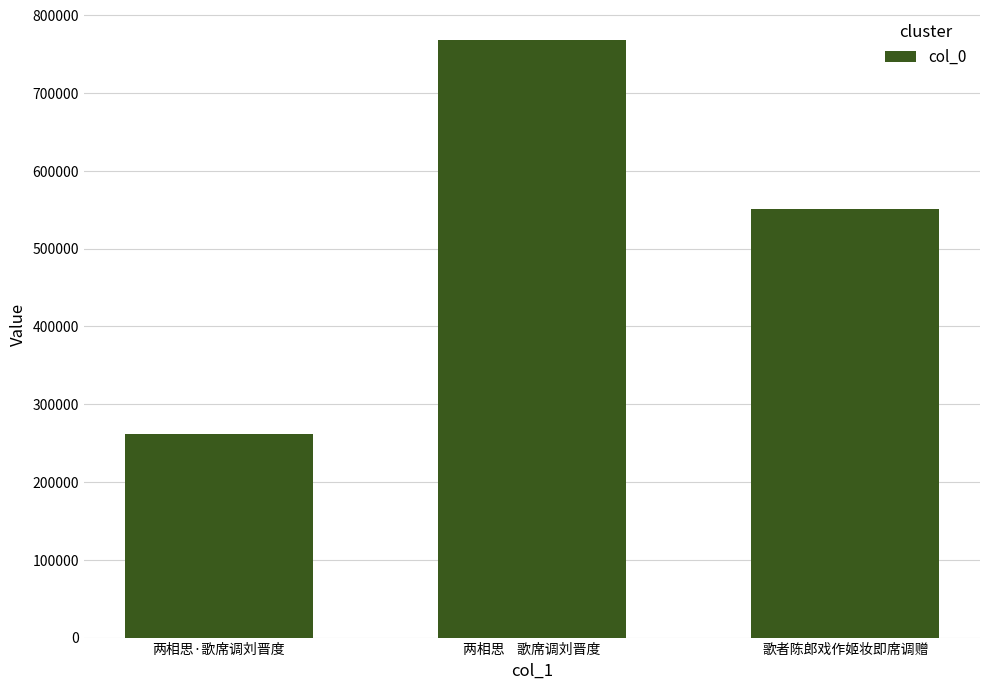

What is the change in value from 两相思·歌席调刘晋度 to 两相思    歌席调刘晋度?

+506006